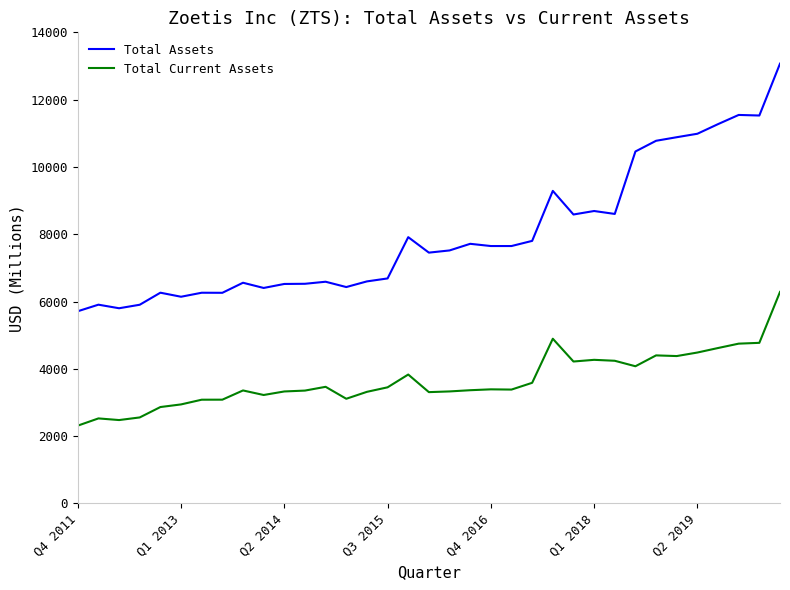

What is the lowest value of the Total Current Assets series?

2311